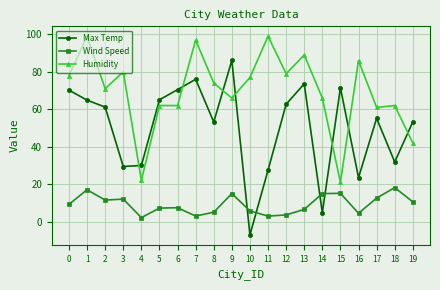

Is this an area chart (filled region under the line)?

No